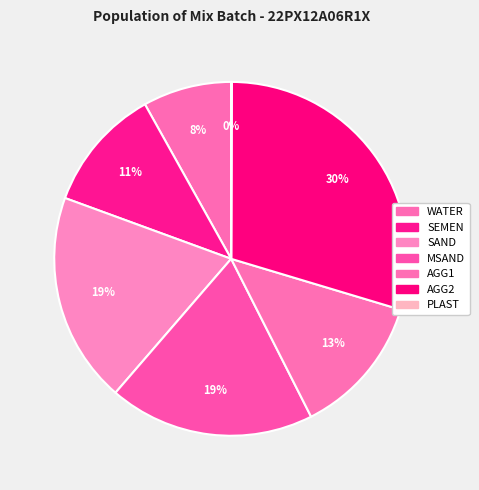

Approximately how many times larger is the value at MSAND compared to SEMEN?

1.7